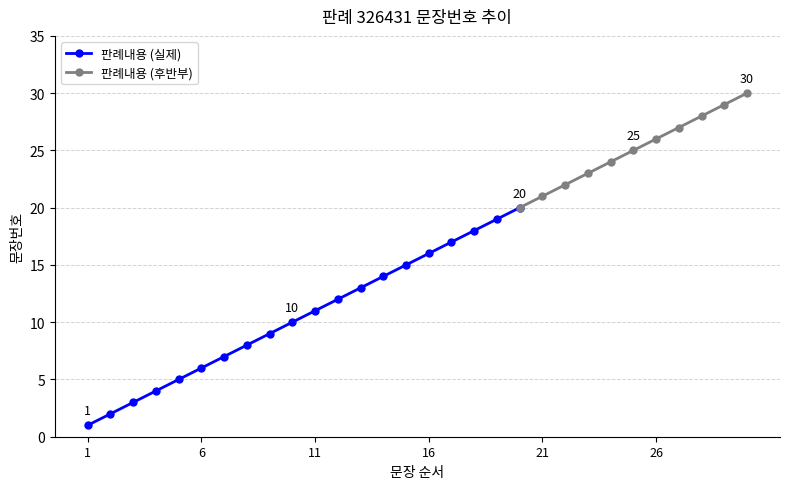

Approximately how many times larger is the value at 17 compared to 9?

1.9